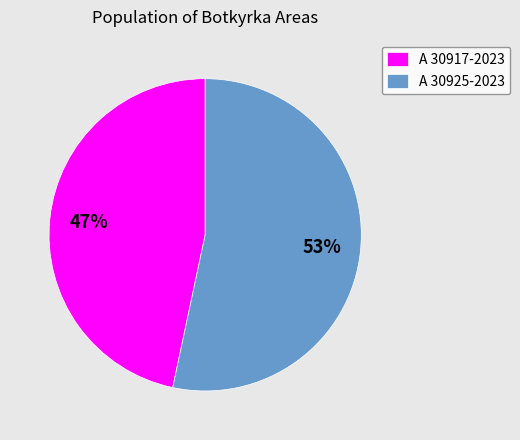

To the nearest percent, what is the average slice percentage?

50%